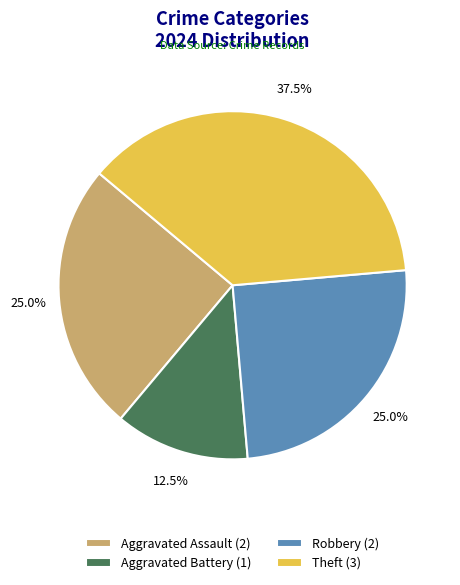

What portion of the pie excludes Theft?

62.5%